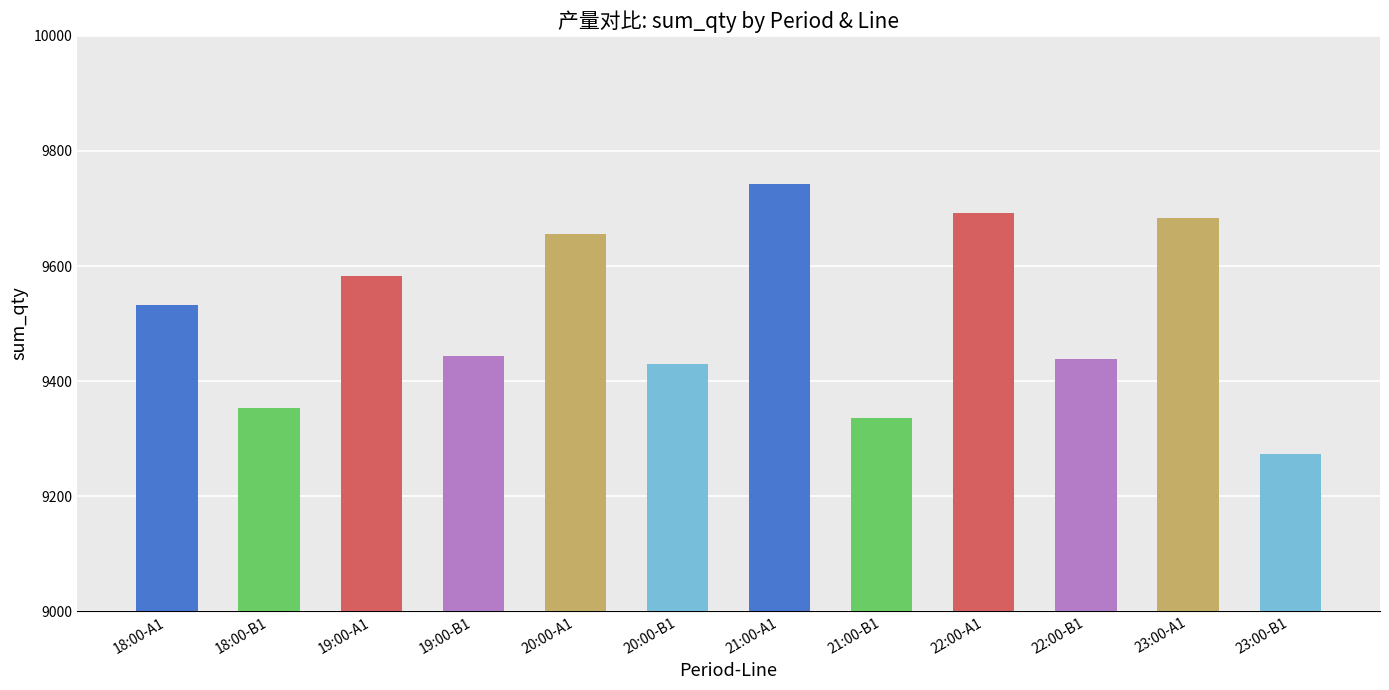

What is the change in value from 22:00-A1 to 23:00-B1?

-418